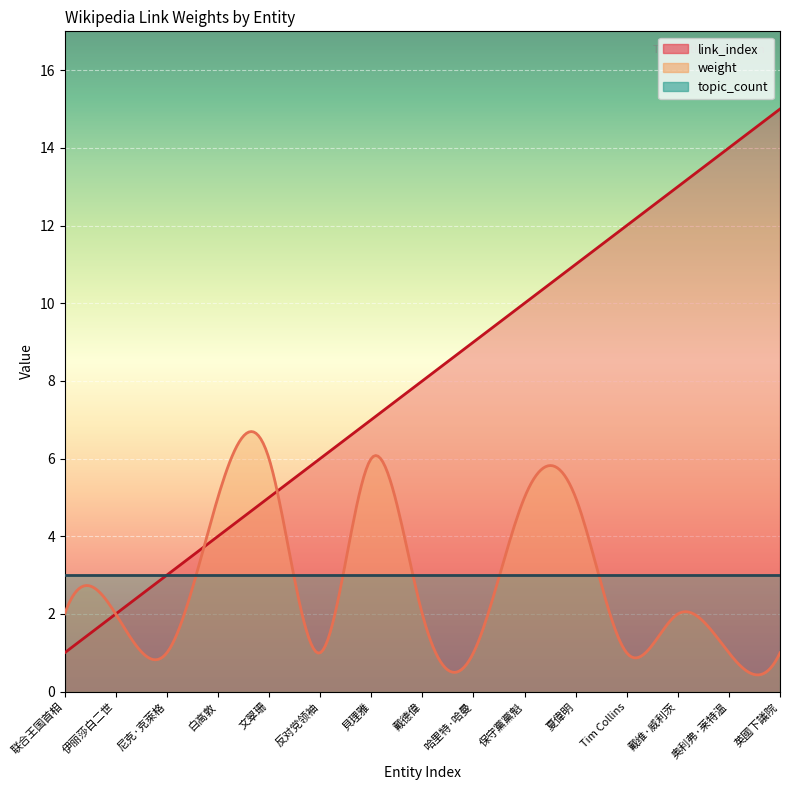

Reading right to left, what are all the values shown in this chart?

link_index: 英國下議院=15	奥利弗·莱特温=14	戴维·威利茨=13	Tim Collins=12	夏偉明=11	保守黨黨魁=10	哈里特·哈曼=9	戴德偉=8	貝理雅=7	反对党领袖=6	文翠珊=5	白高敦=4	尼克·克萊格=3	伊丽莎白二世=2	联合王国首相=1
weight: 英國下議院=1	奥利弗·莱特温=1	戴维·威利茨=2	Tim Collins=1	夏偉明=5	保守黨黨魁=5	哈里特·哈曼=1	戴德偉=2	貝理雅=6	反对党领袖=1	文翠珊=6	白高敦=5	尼克·克萊格=1	伊丽莎白二世=2	联合王国首相=2
topic_count: 英國下議院=3	奥利弗·莱特温=3	戴维·威利茨=3	Tim Collins=3	夏偉明=3	保守黨黨魁=3	哈里特·哈曼=3	戴德偉=3	貝理雅=3	反对党领袖=3	文翠珊=3	白高敦=3	尼克·克萊格=3	伊丽莎白二世=3	联合王国首相=3